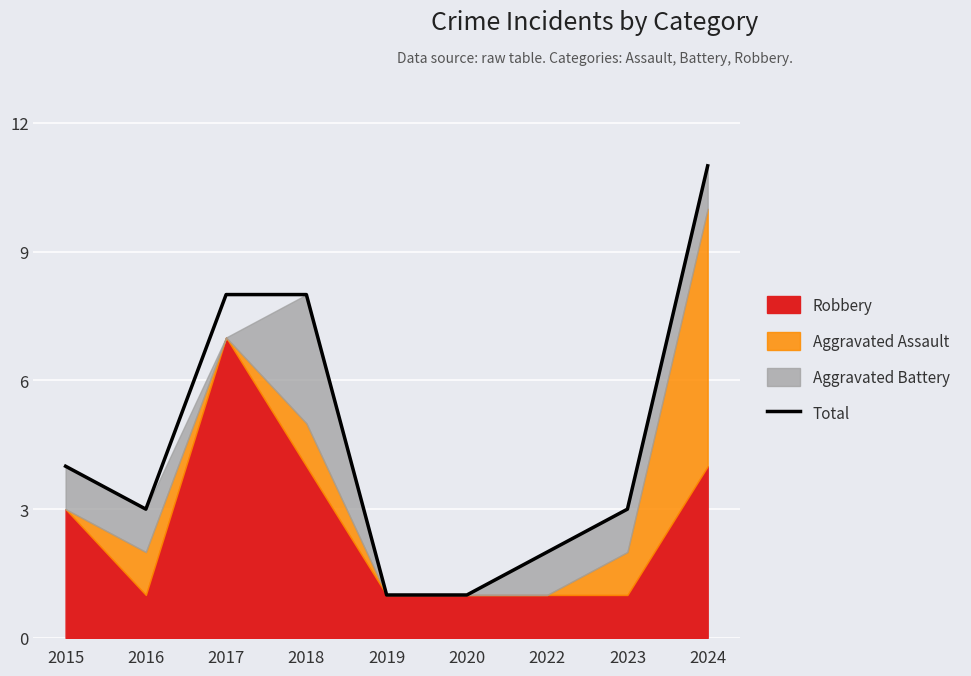

What is the average value?

5